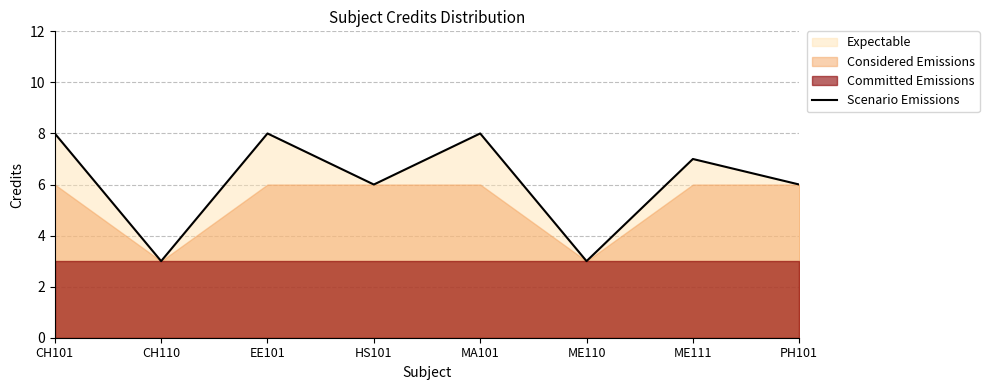

Approximately how many times larger is the value at CH110 compared to HS101?

0.5